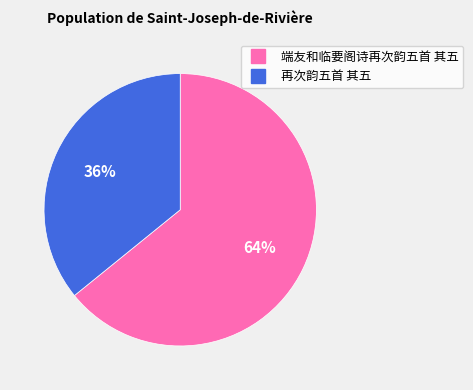

Is it true that 再次韵五首 其五 is 36% of the pie?

True